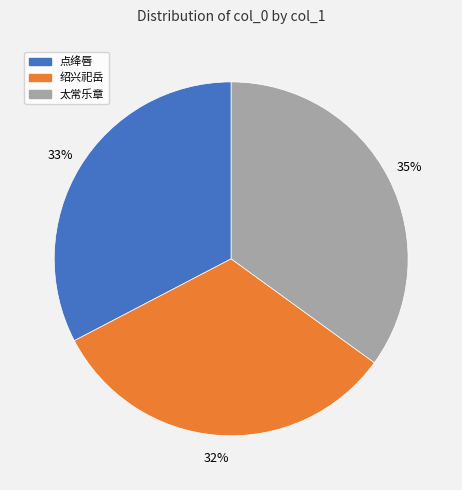

What is the ratio of the value at 点绛唇 to the value at 太常乐章?

0.9